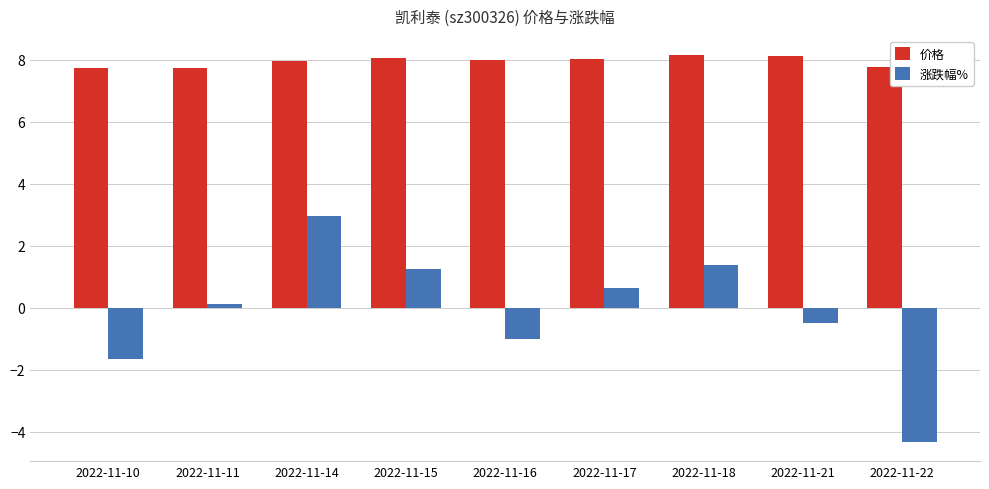

How many bars are there in each group?

2